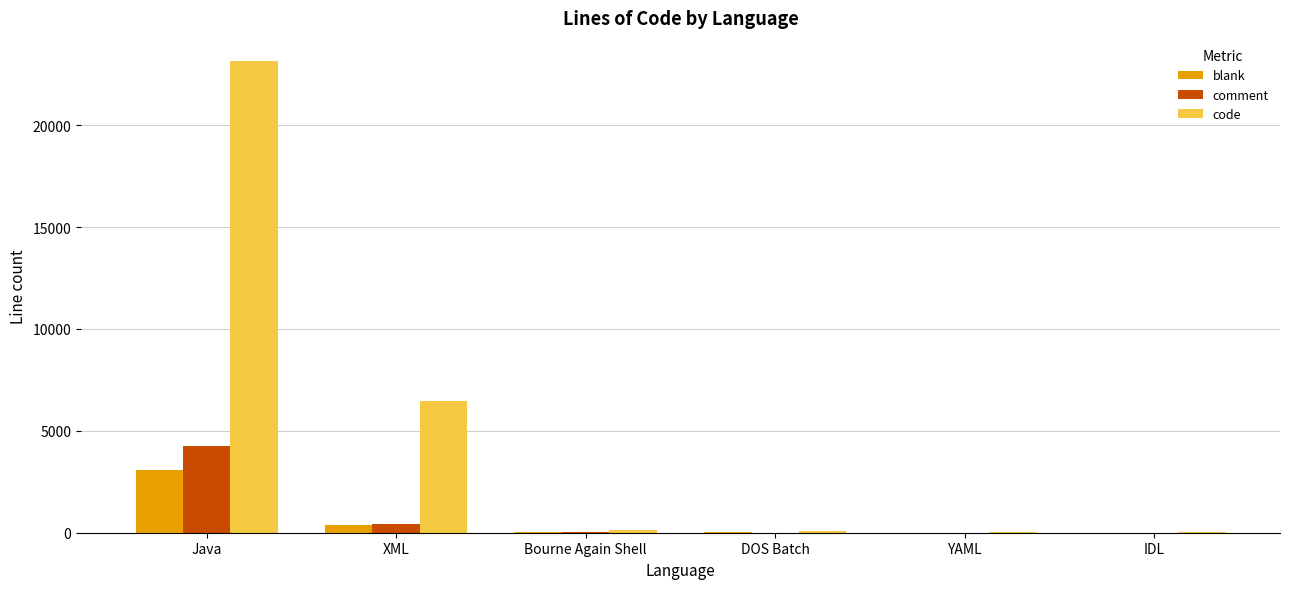

Read the code value at Bourne Again Shell, to the nearest 50.

100